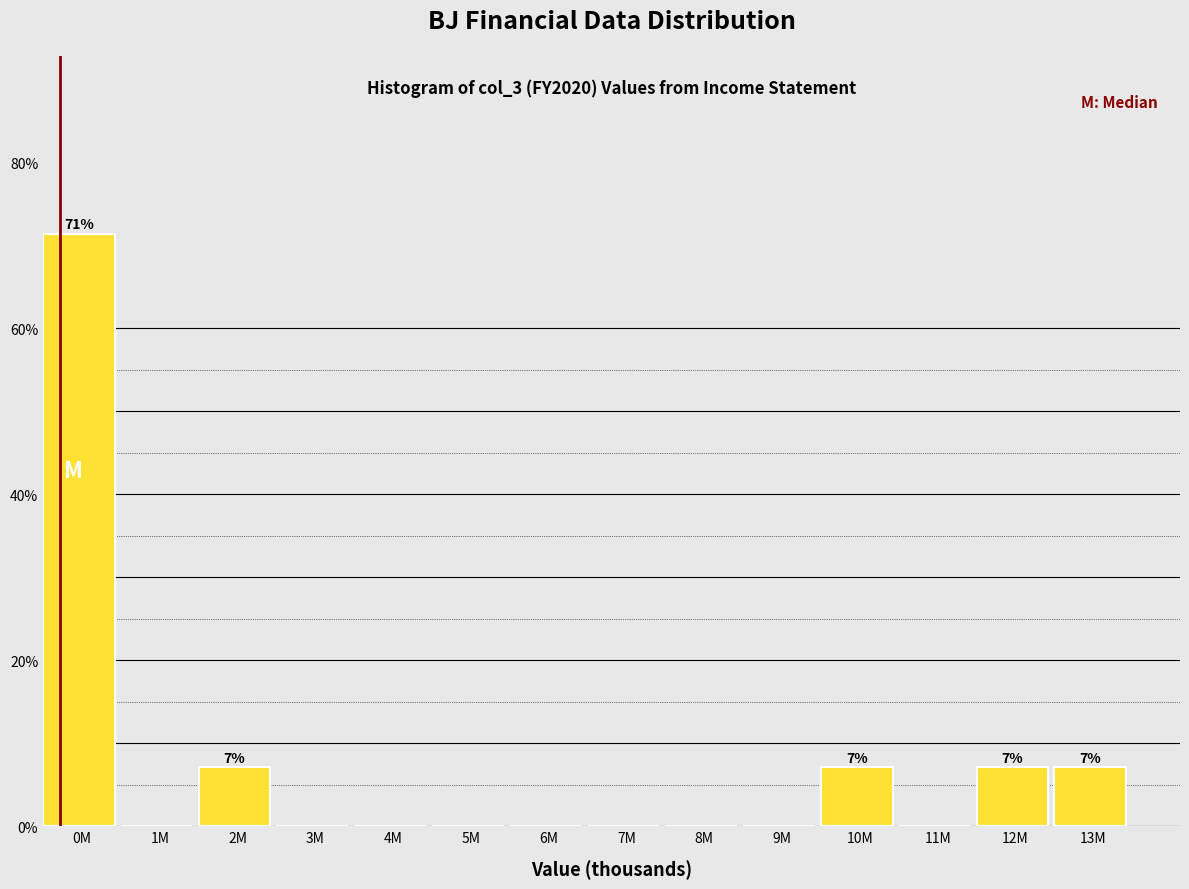

Reading left to right, transcribe all the data shown in this chart.

0M=71.4	1M=0.0	2M=7.1	3M=0.0	4M=0.0	5M=0.0	6M=0.0	7M=0.0	8M=0.0	9M=0.0	10M=7.1	11M=0.0	12M=7.1	13M=7.1